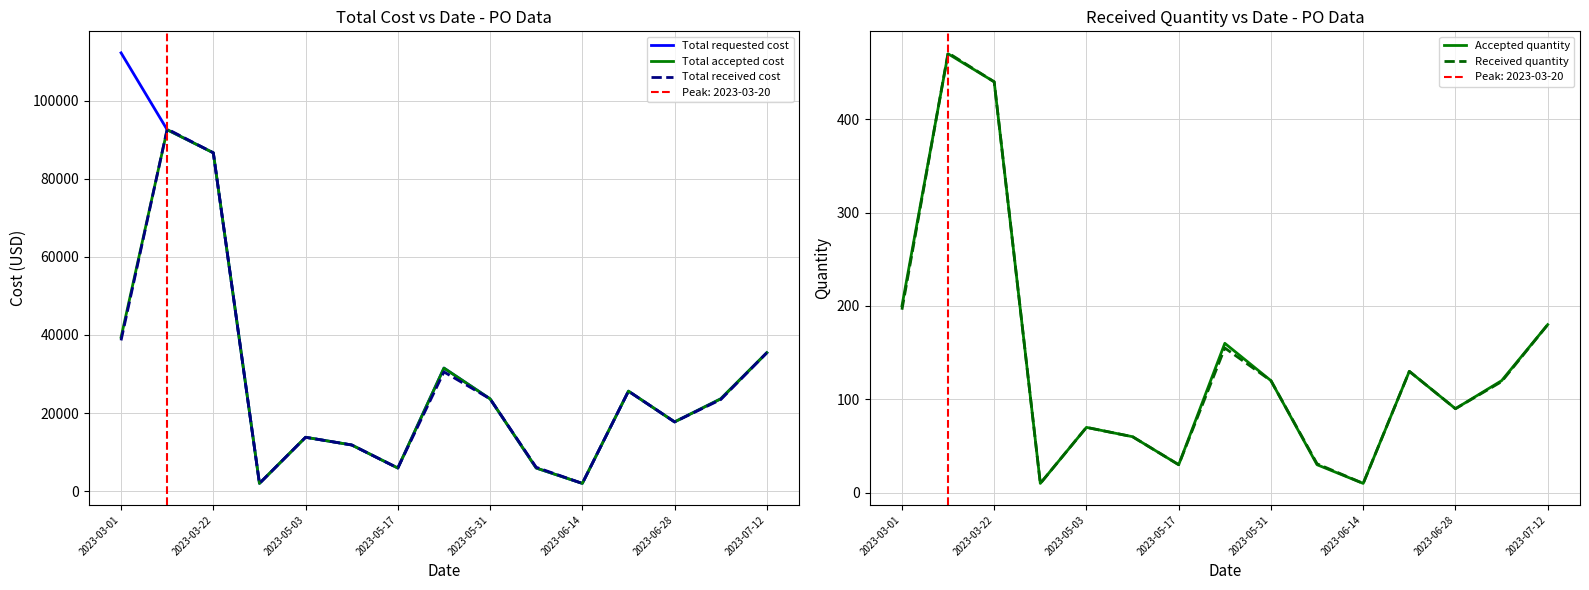

After their last crossing, which series has the higher values: Received quantity or Accepted quantity?

Received quantity